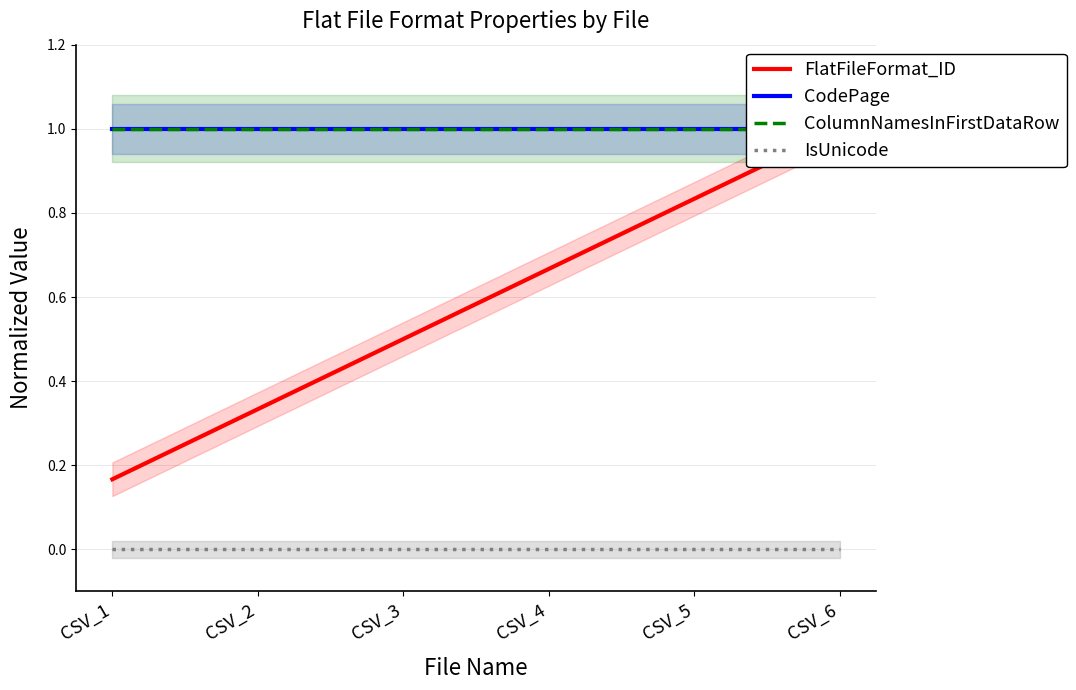

How many lines are shown in the chart?

4